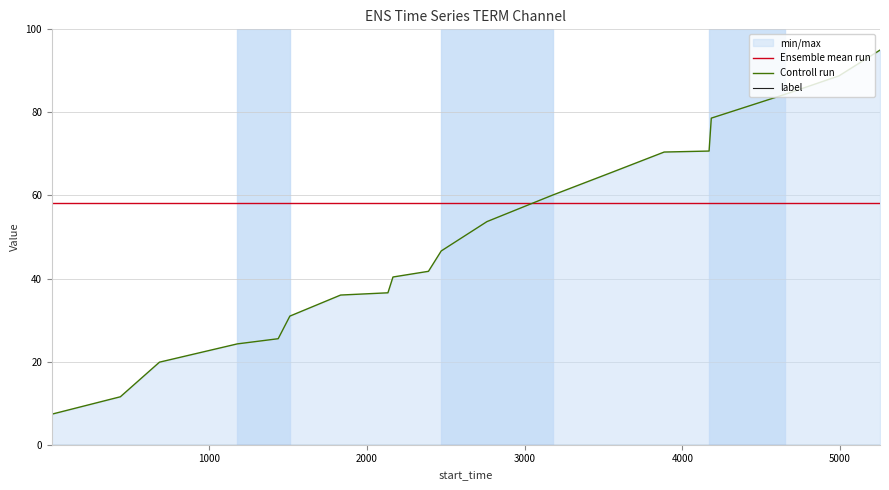

How many intersections are there between Controll run and Ensemble mean run?

1